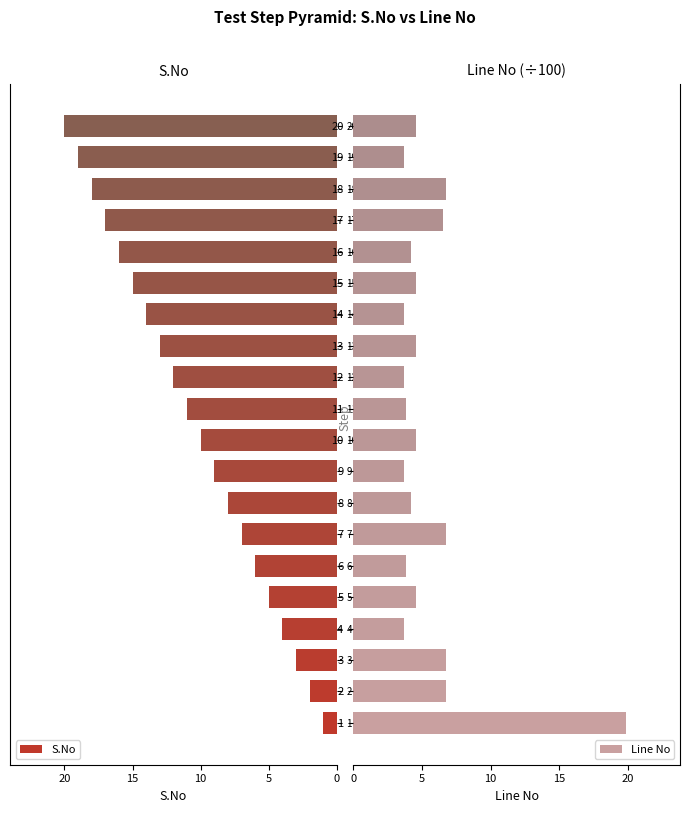

Which series has the widest spread of values?

S.No